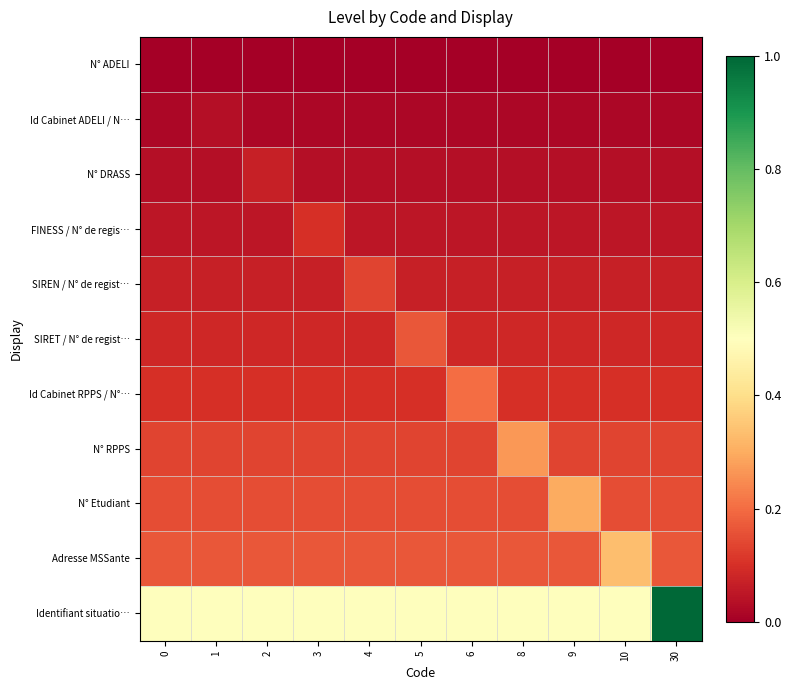

At which category does the chart reach its peak across all series?

30